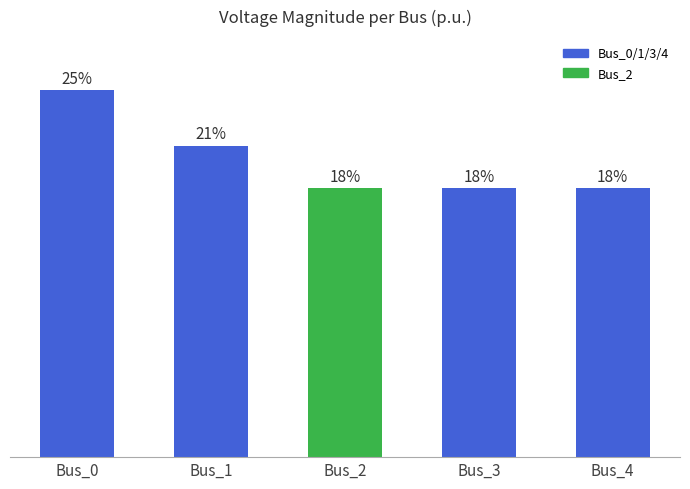

Are the bars horizontal?

No